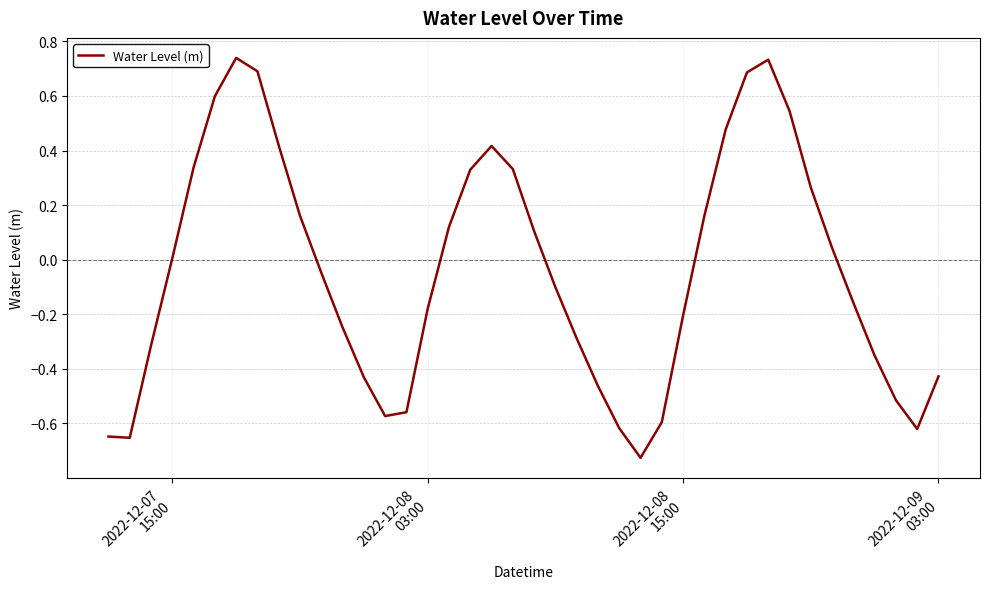

How many lines are shown in the chart?

1